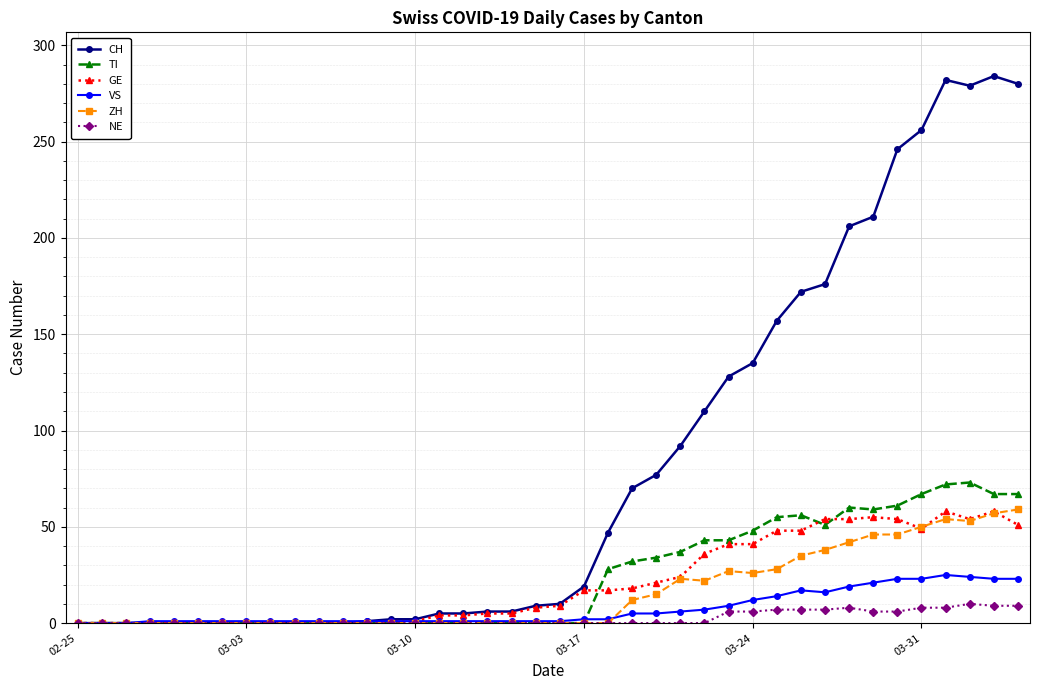

True or false: GE has more than 1 interior local peaks.

True